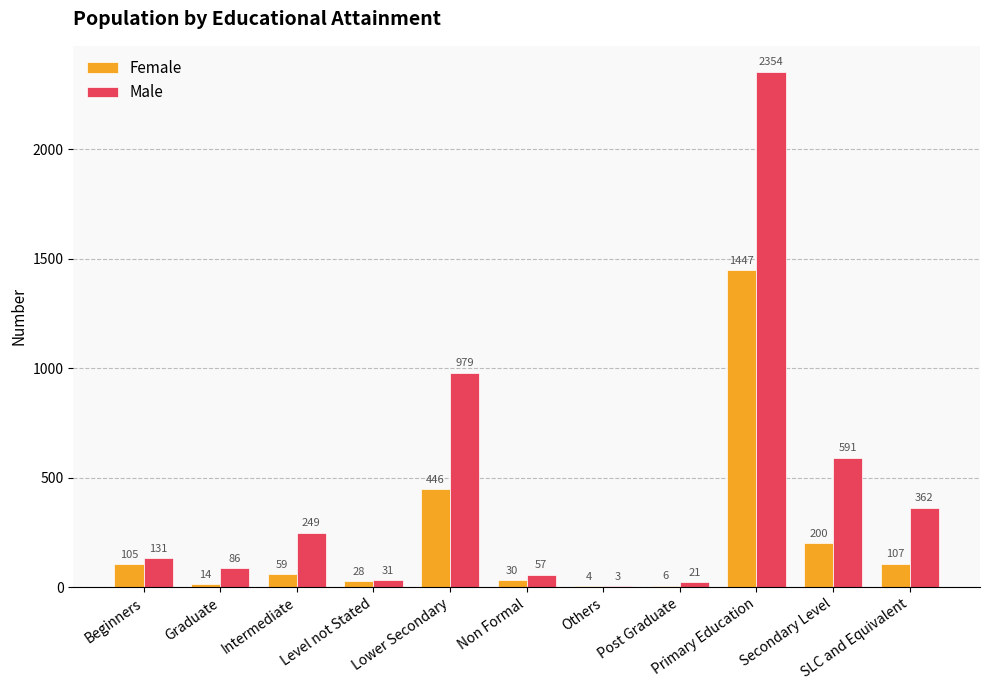

What is the total value across all series at Intermediate?

308